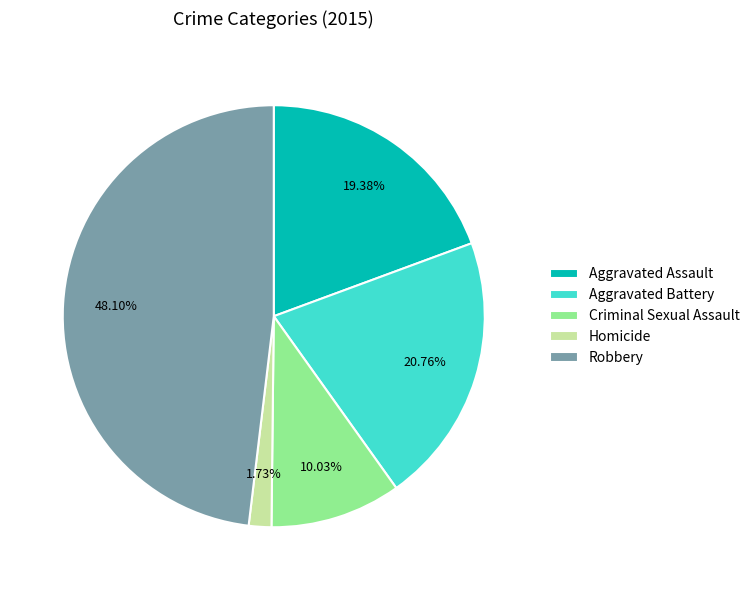

Which category has the biggest portion of the pie?

Robbery